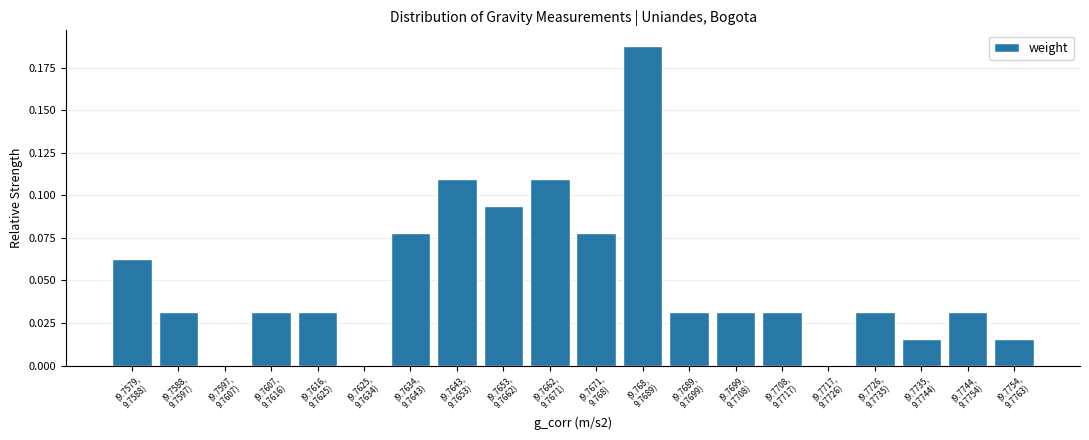

What is the sum of all values?

1.0